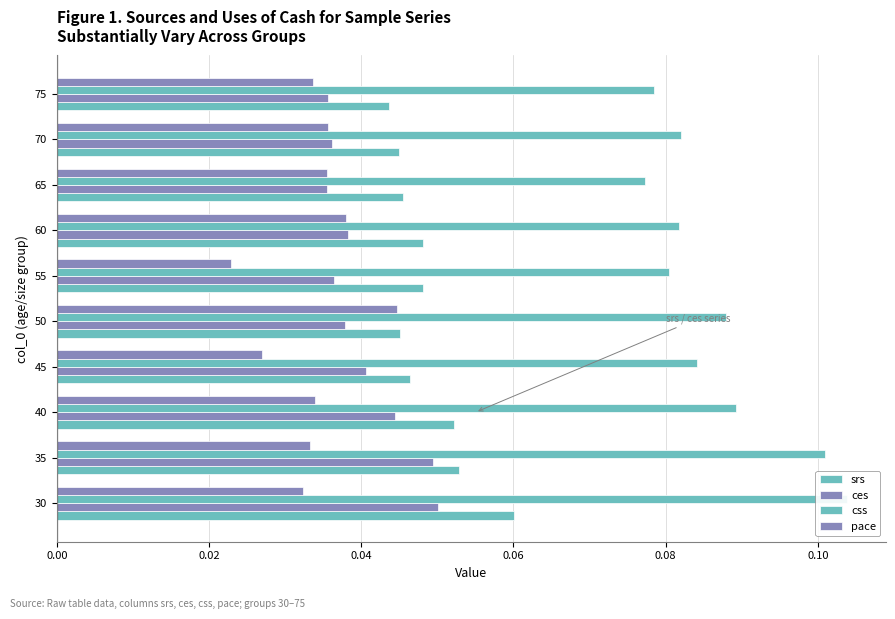

Are the bars grouped side by side (vs. stacked)?

Yes